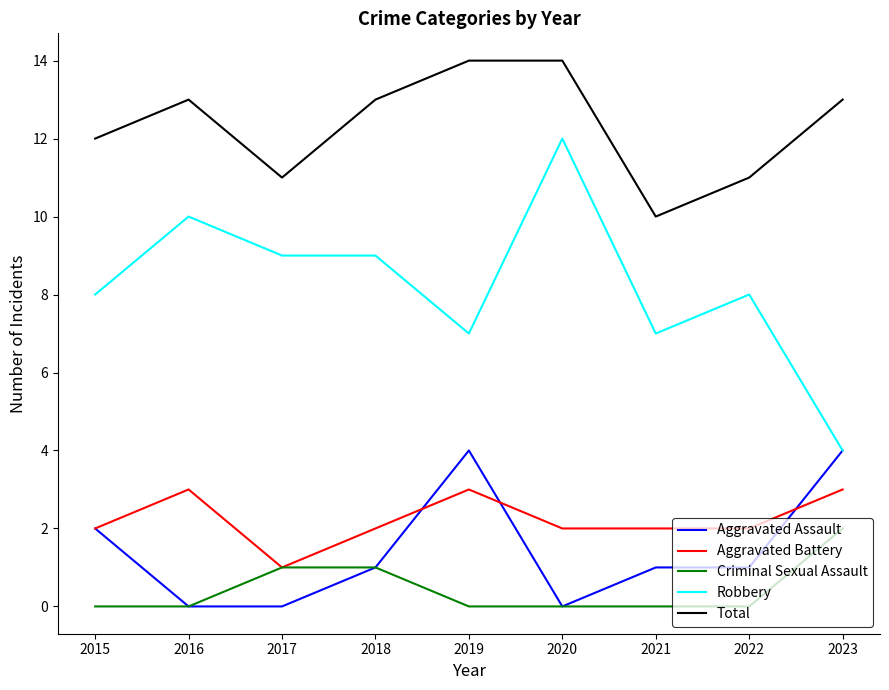

The Total series shows 14 at 2019. True or false?

True